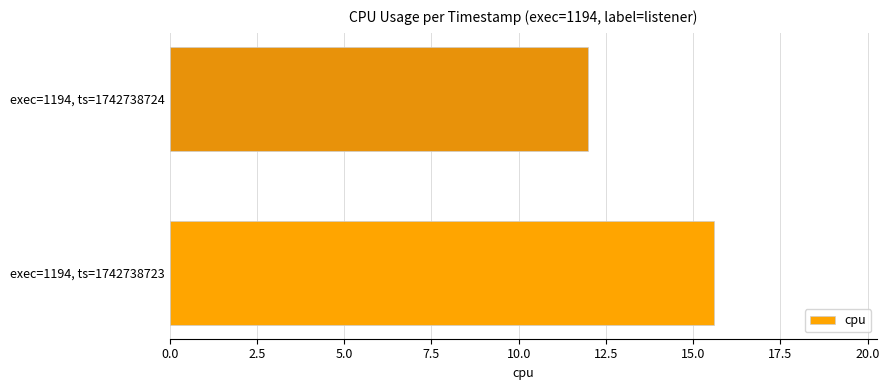

Rank the categories by value from lowest to highest.

exec=1194, ts=1742738724, exec=1194, ts=1742738723